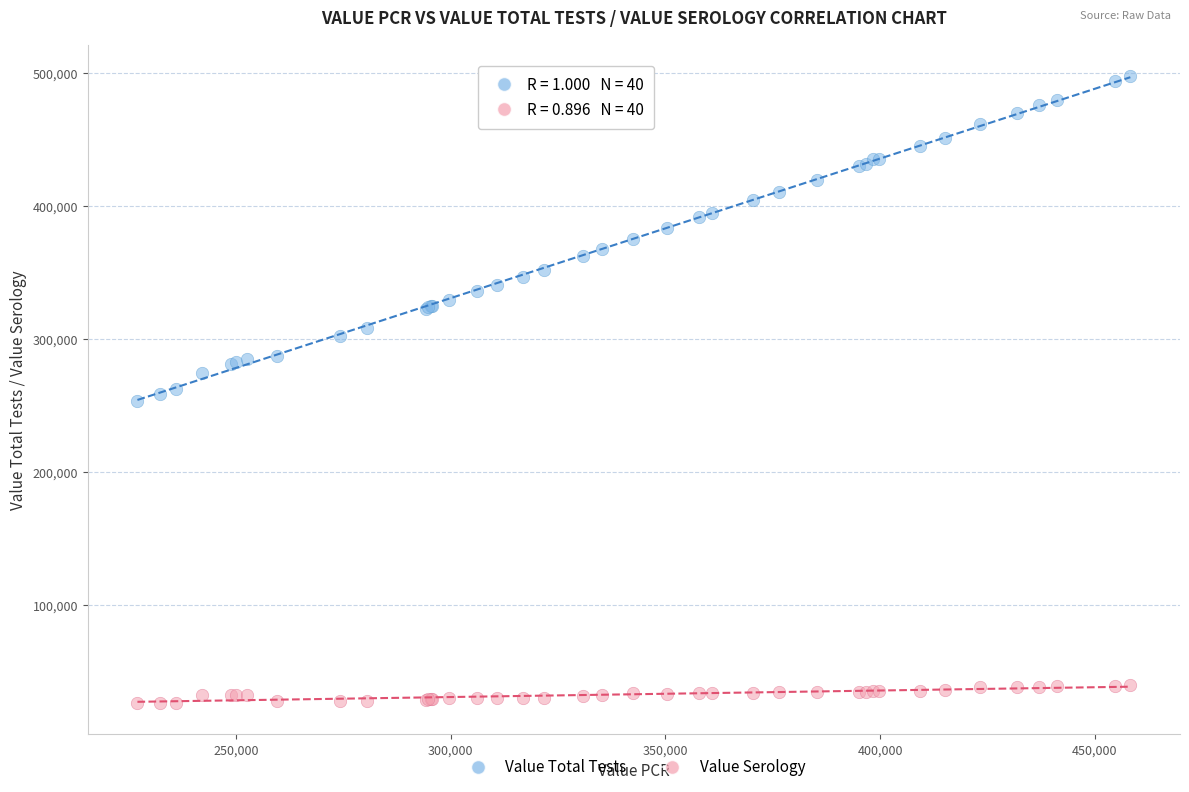

Which series contains the lowest Y value?

Value Serology